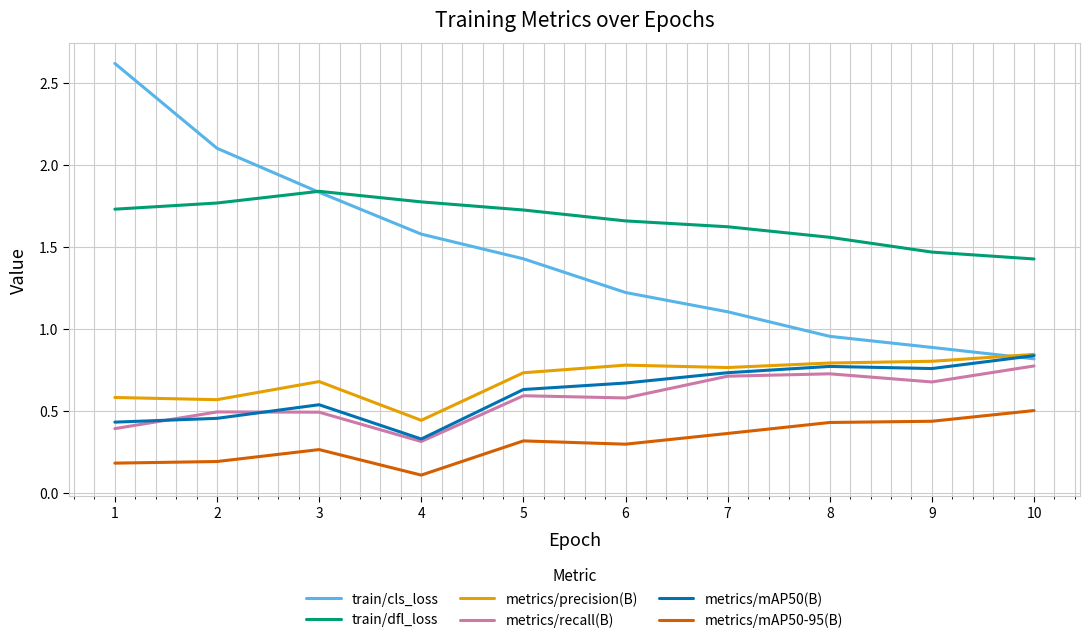

True or false: metrics/mAP50-95(B) and metrics/recall(B) intersect in this chart.

False